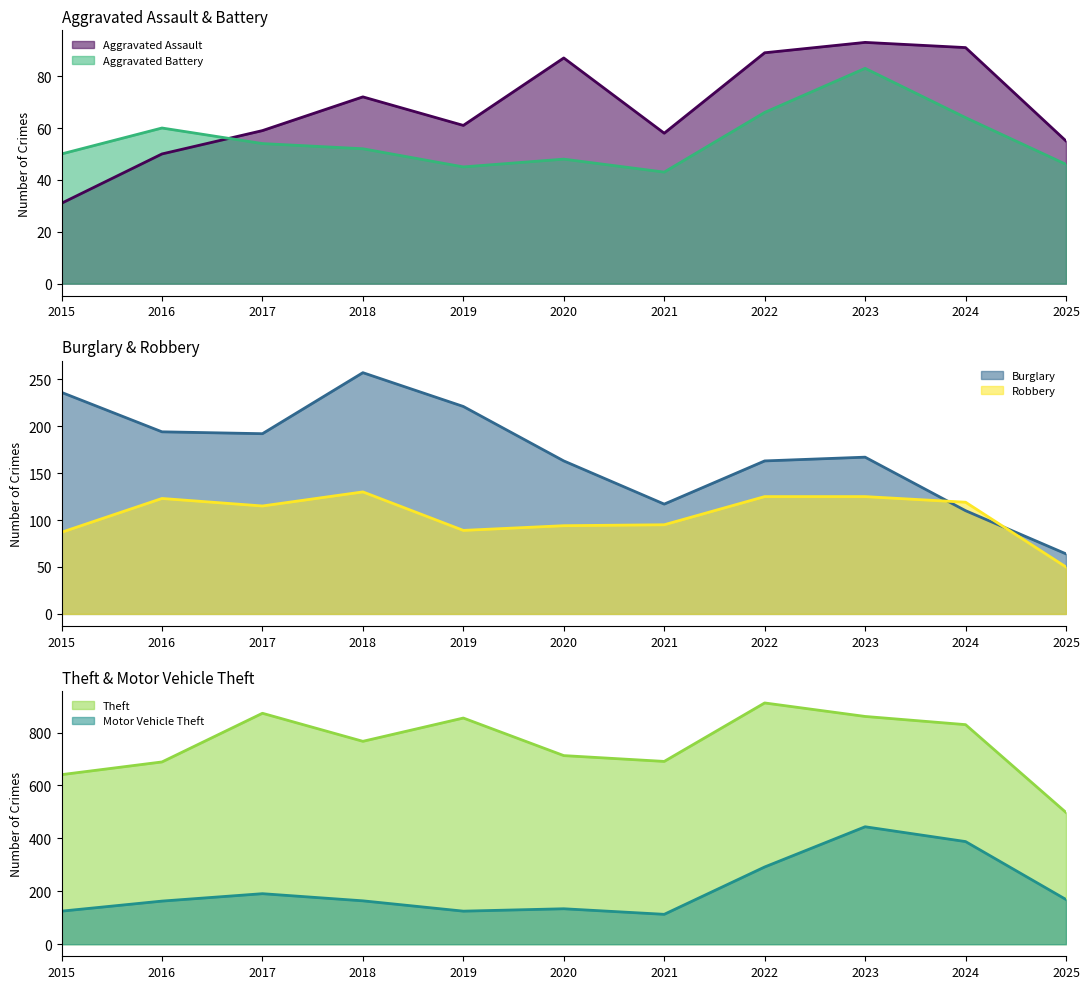

Is it true that Theft equals 1376 at 2022?

False